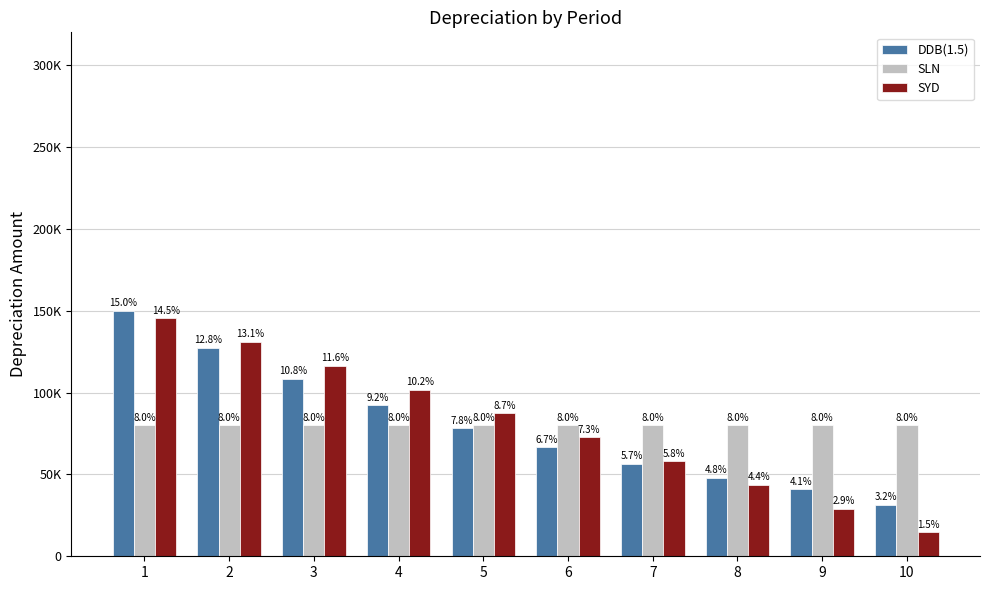

The value of SYD at 2 is 130909. True or false?

True